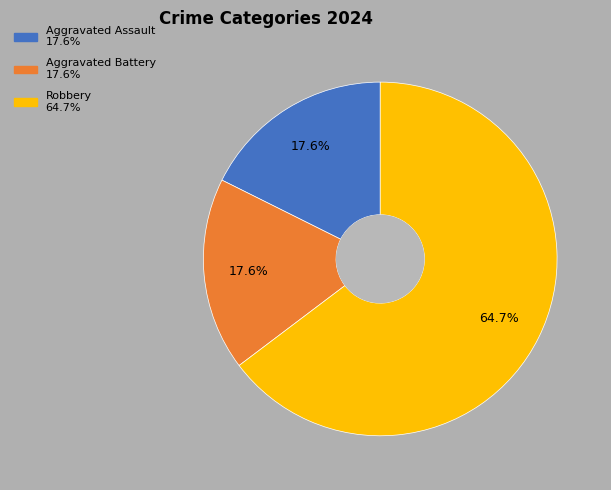

What is the majority slice?

Robbery